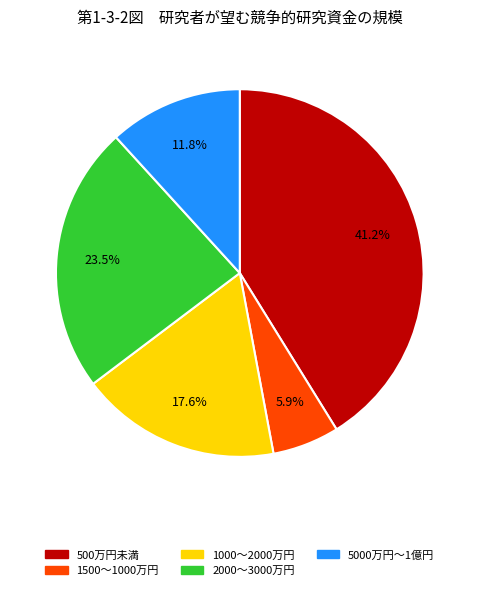

Does any single category account for the majority?

No